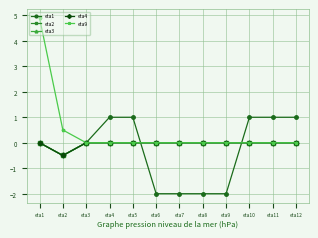

True or false: eta2 and eta9 intersect in this chart.

False